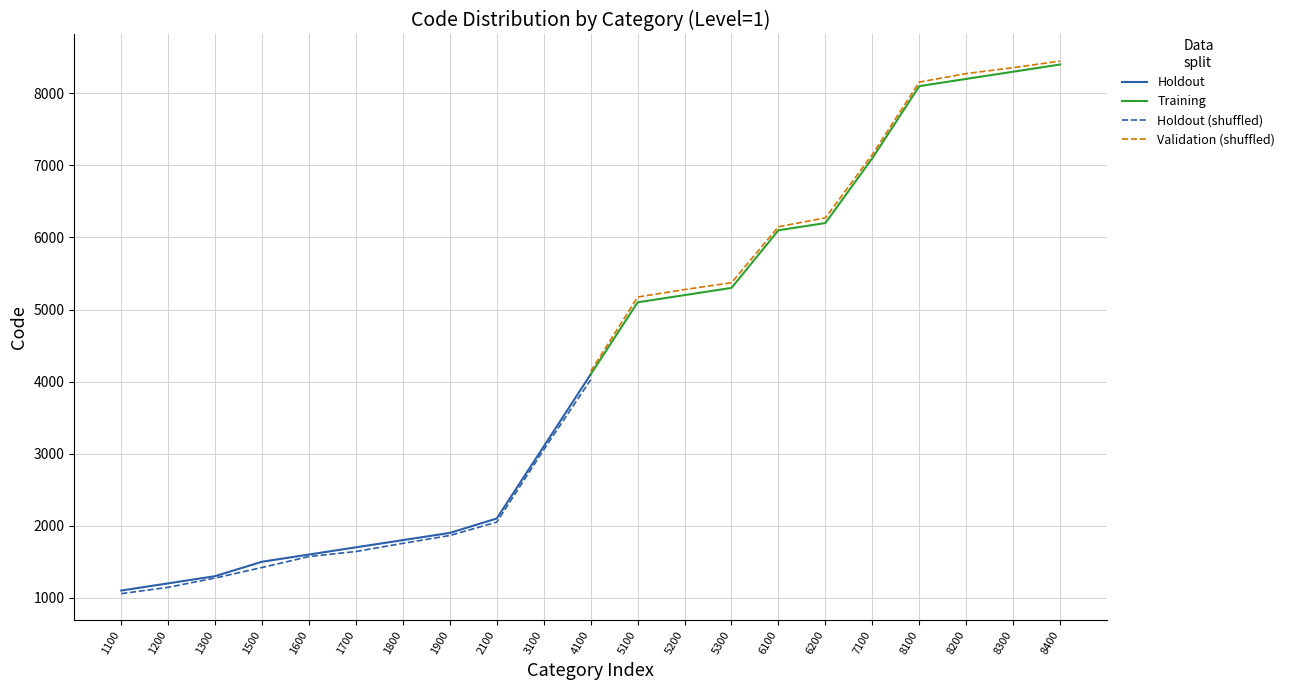

What is the sum of the Holdout values at 1900 and 1200?

3100